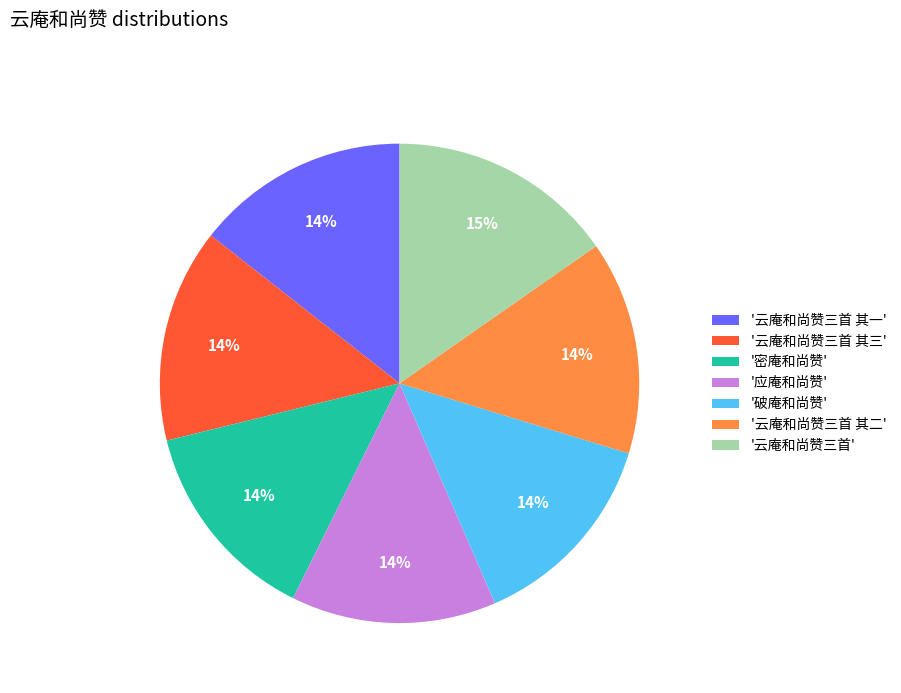

Is it true that '应庵和尚赞' is 6% of the pie?

False